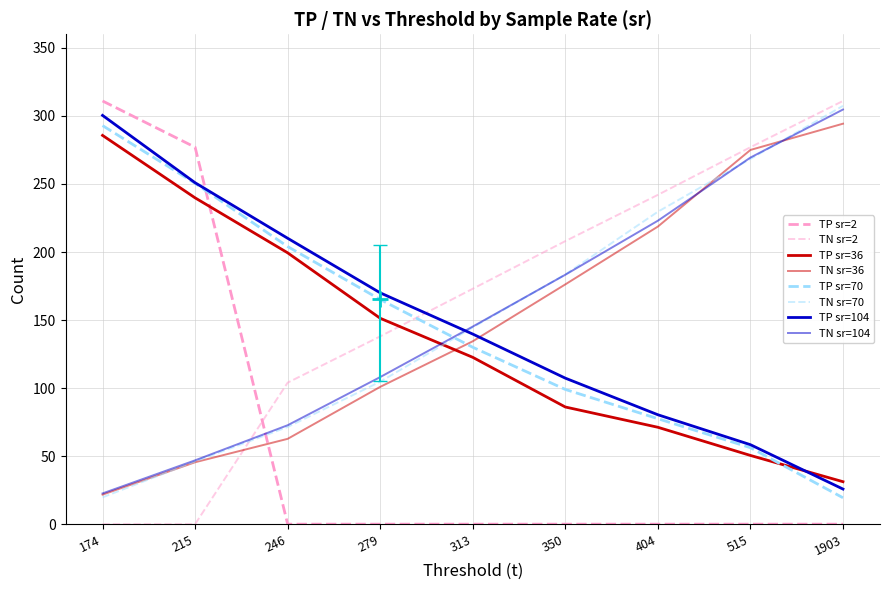

Does the chart have visible grid lines?

Yes